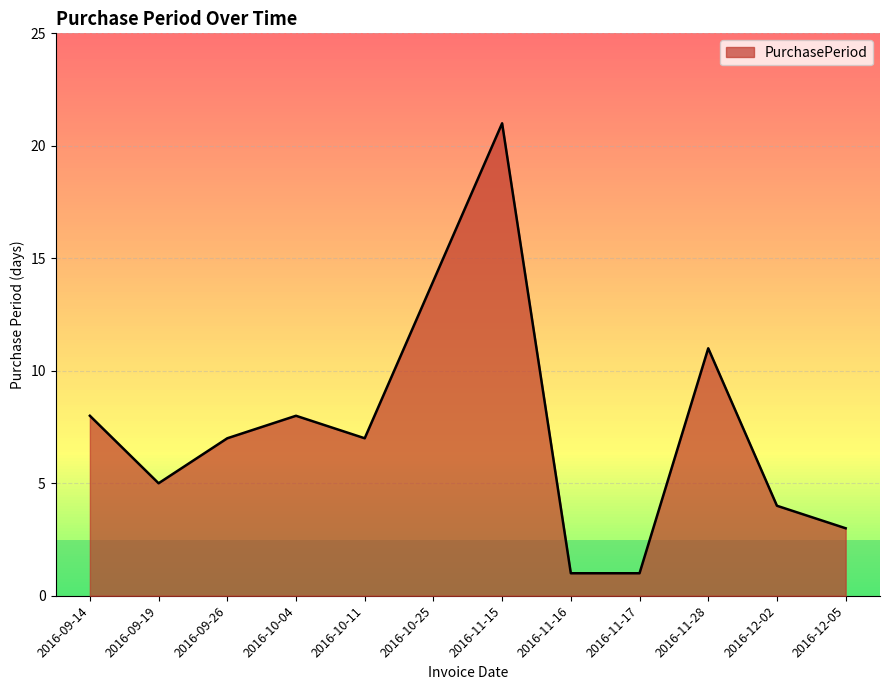

Which label corresponds to the largest value in the chart?

2016-11-15